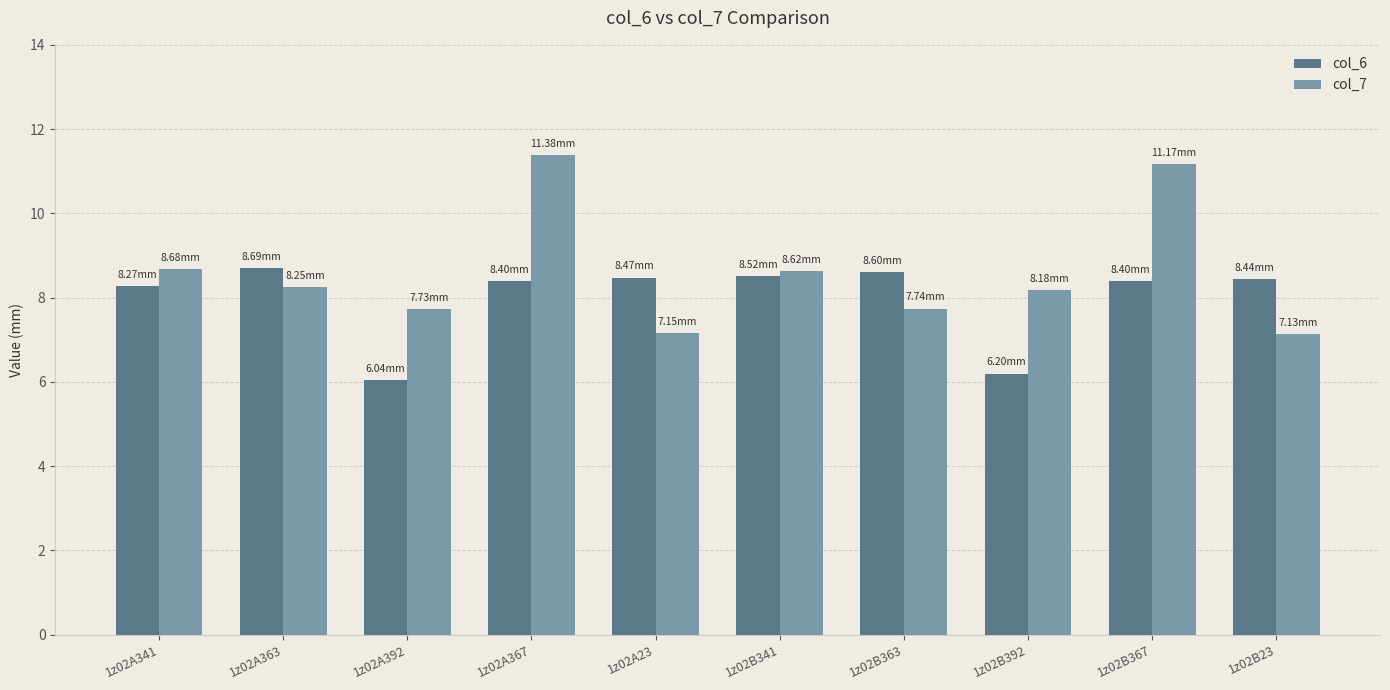

How many bars are there in total?

20